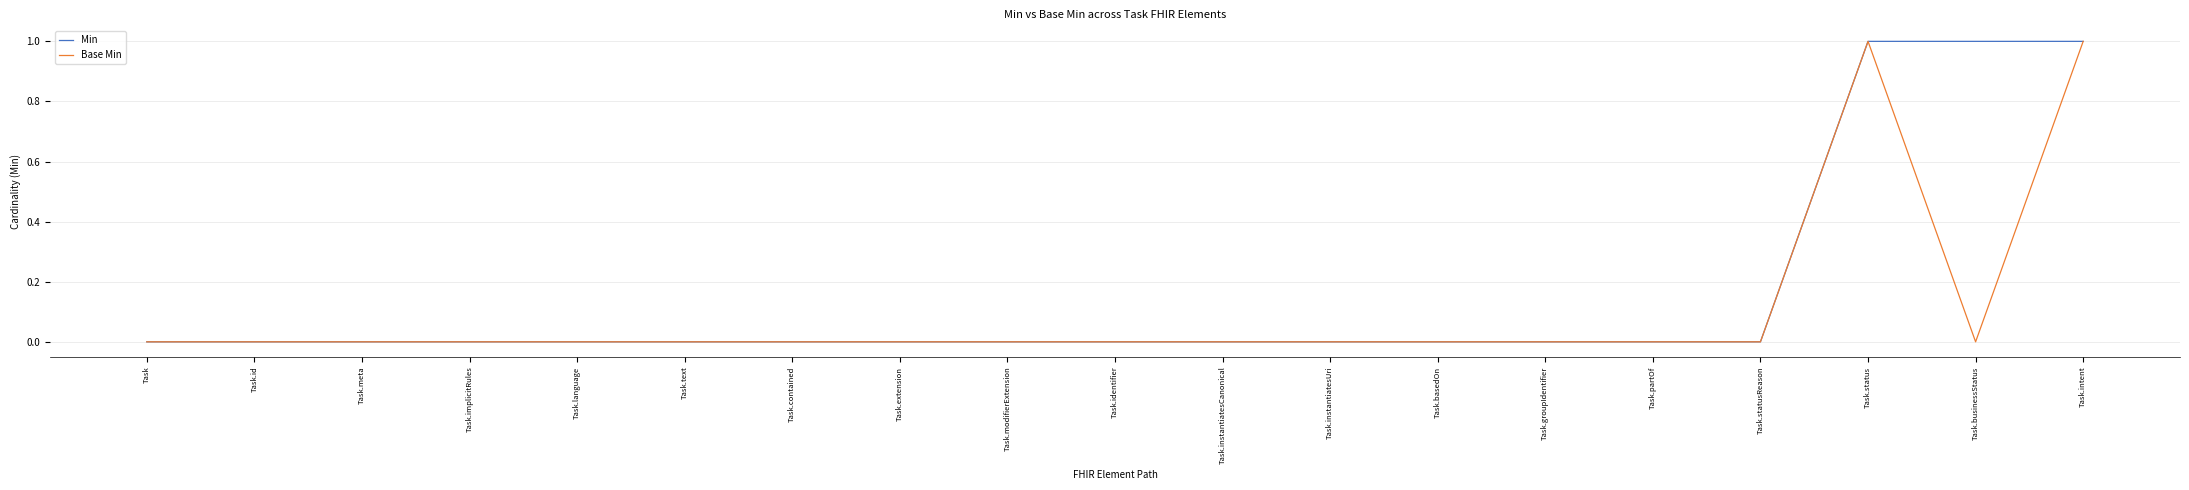

What position from the right is Task.modifierExtension?

11